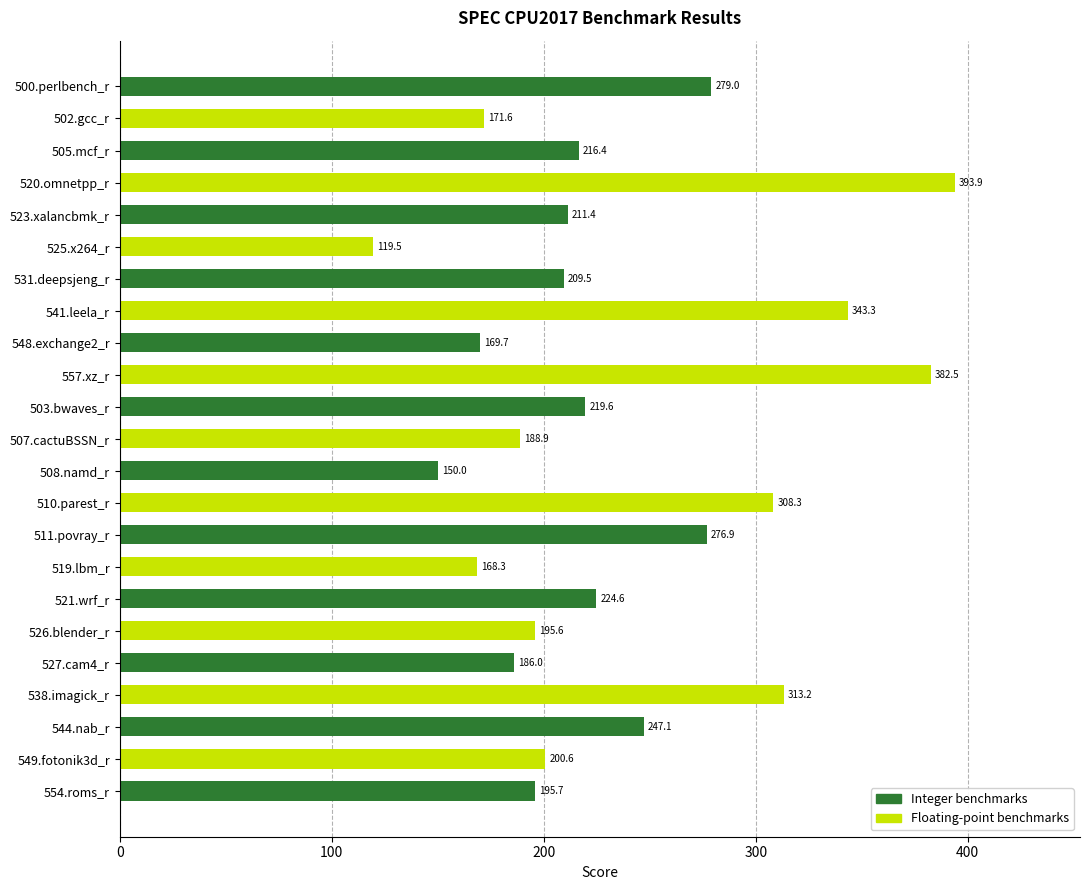

How many bars are there in total?

23